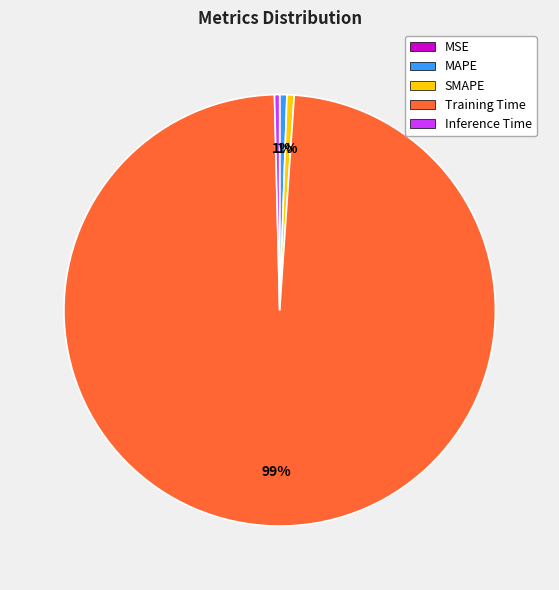

The SMAPE slice represents 1% of the pie. True or false?

True